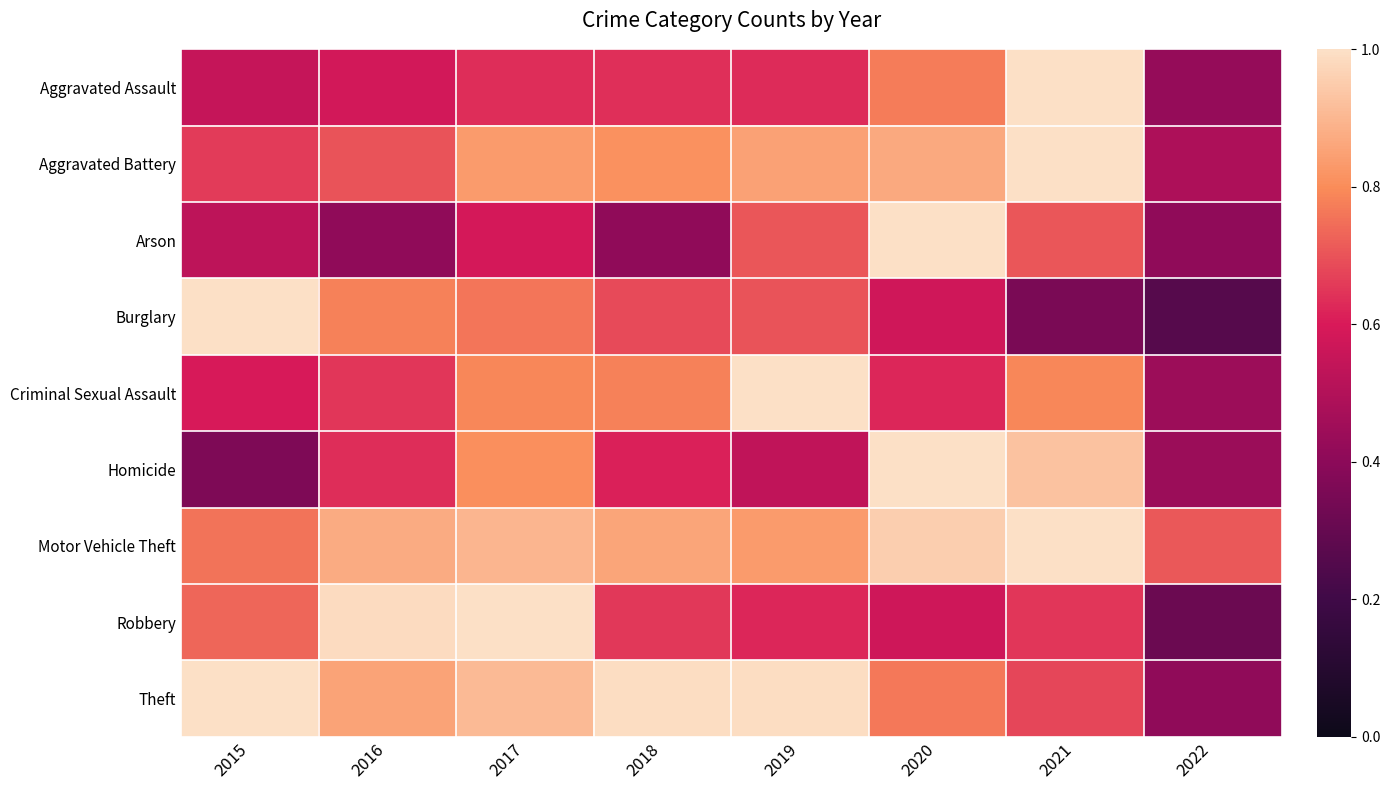

Between 2019 and 2018, which is larger?

2018